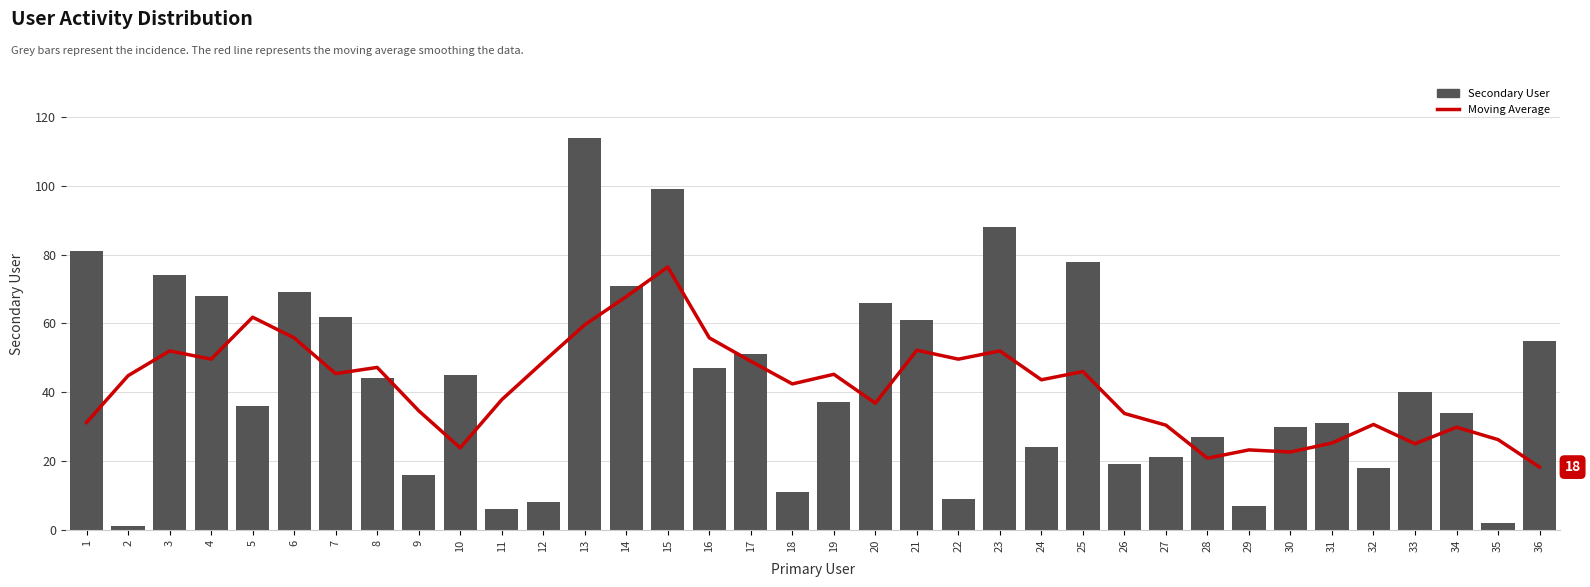

Which series changed the most between 4 and 12?

Secondary User